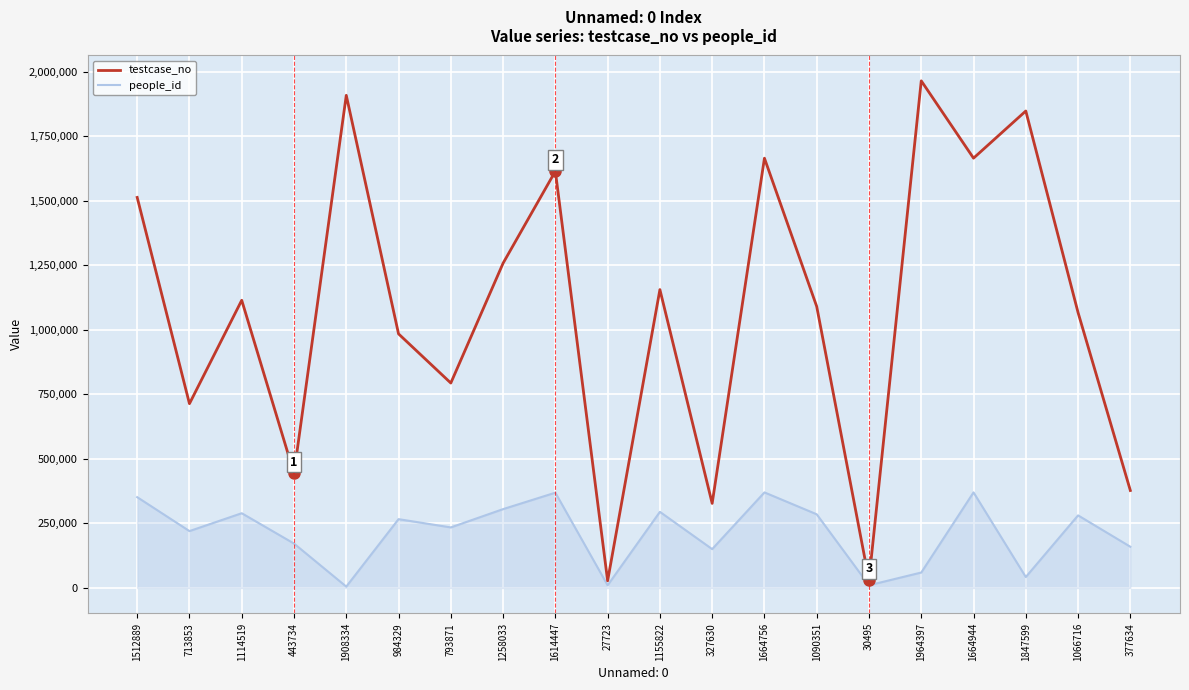

Which label corresponds to the largest value in the chart?

1964397